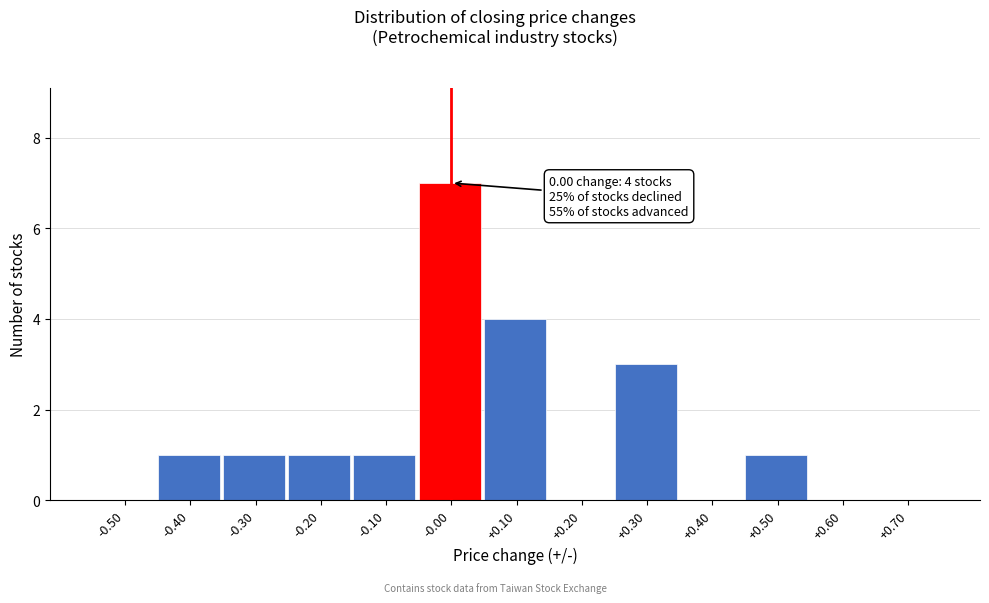

Which range on the x-axis has the tallest bar?

-0.05 to 0.05